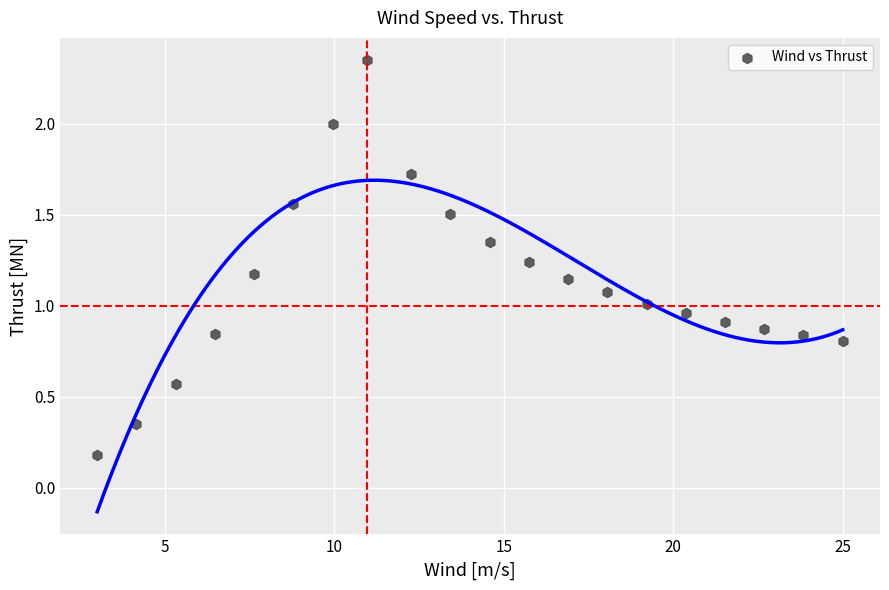

What is the range of X values (max minus min)?

22.0